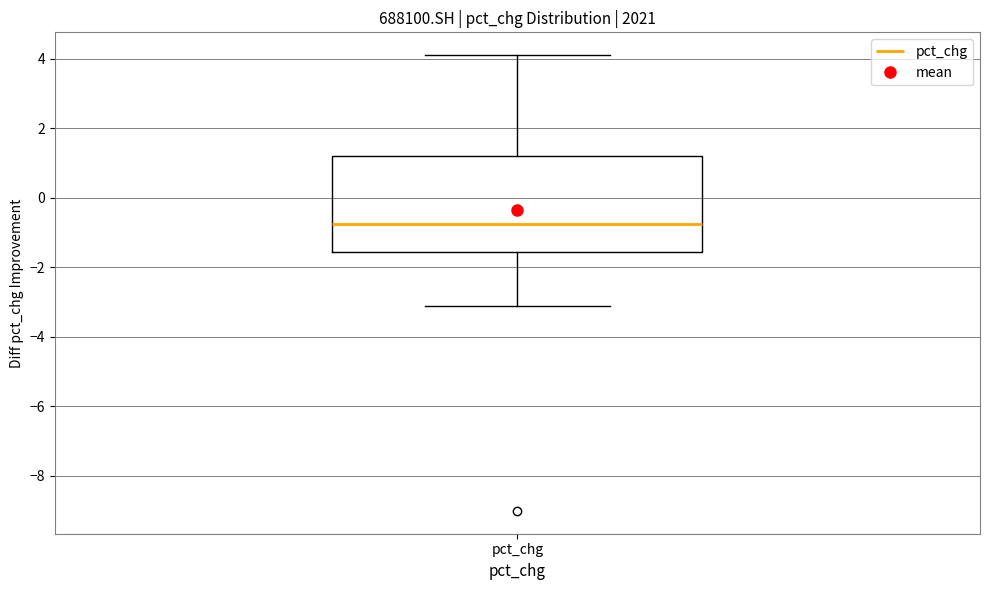

Where does the lower whisker of the box for pct_chg end on the y-axis? The values are not printed on the chart, so give them approximately, as read against the axis.

-3.2